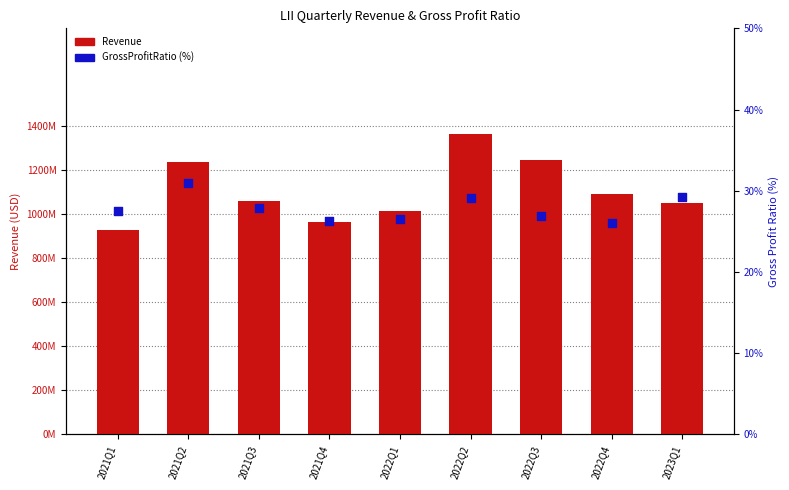

At which category is the sum across all series the highest?

2022Q2